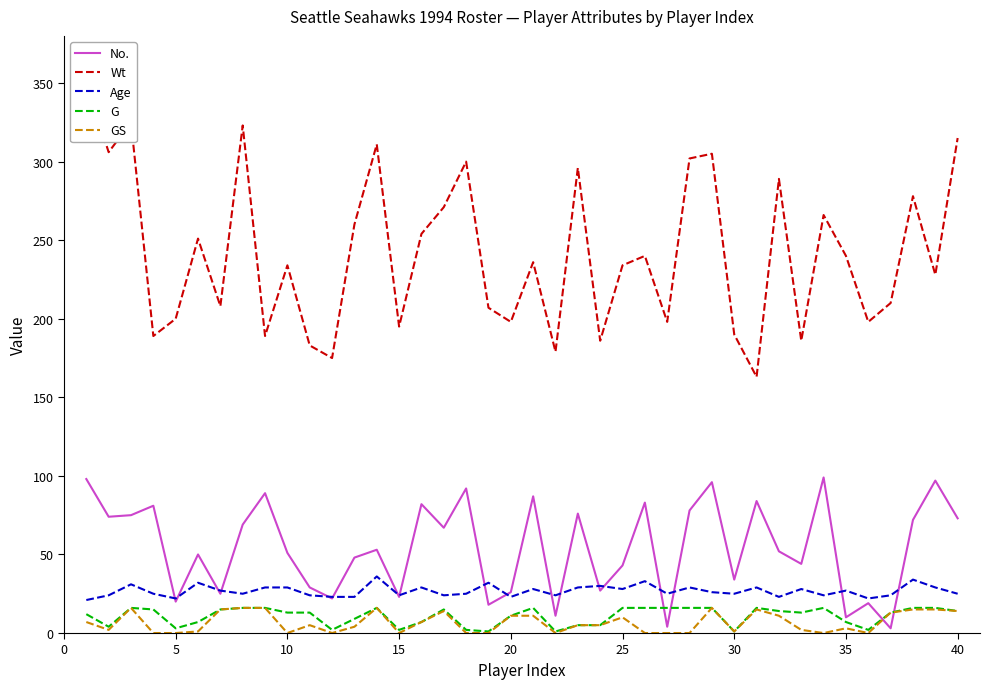

True or false: Age and GS intersect in this chart.

False